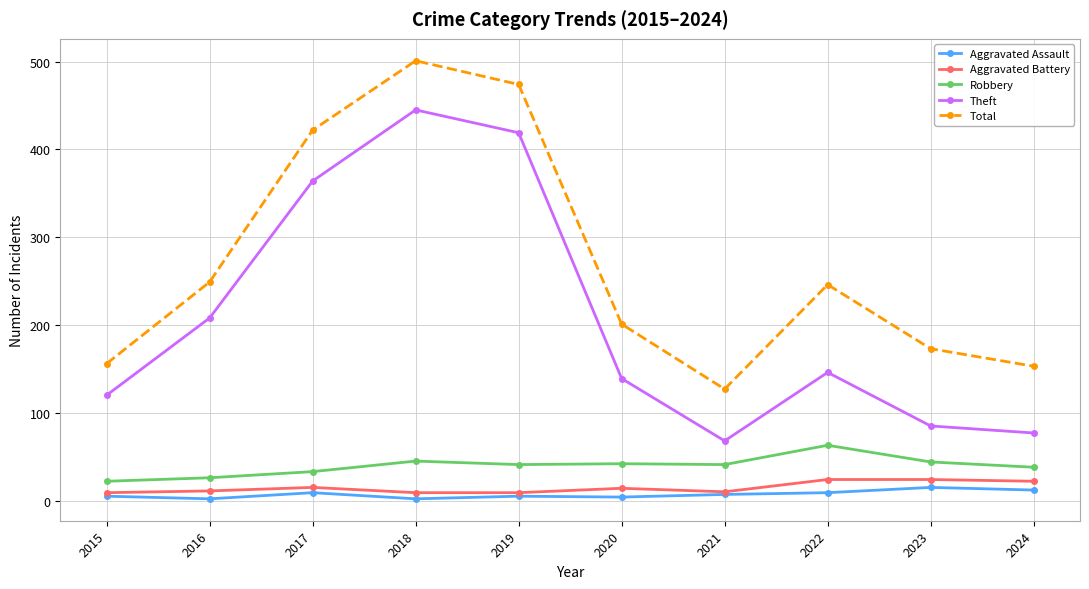

Between 2018 and 2022, which series saw the biggest shift?

Theft